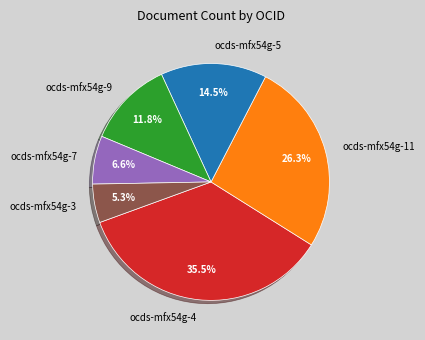

Is it true that ocds-mfx54g-7 is 19% of the pie?

False